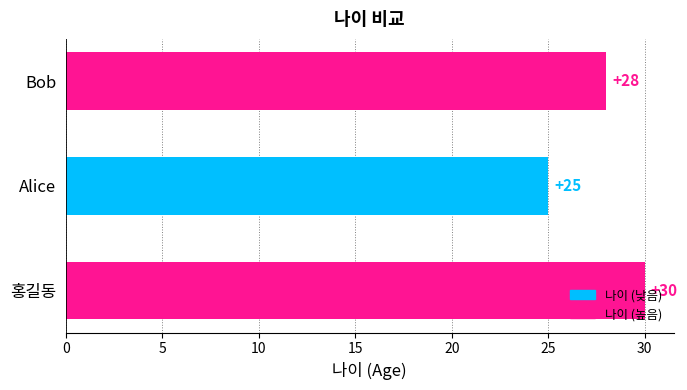

Where is the data nearest to the value 27?

Bob